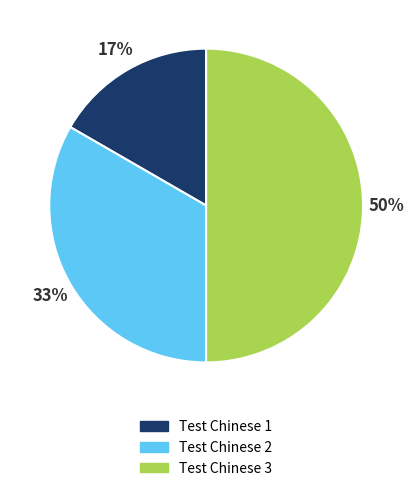

How many slices are in this pie chart?

3